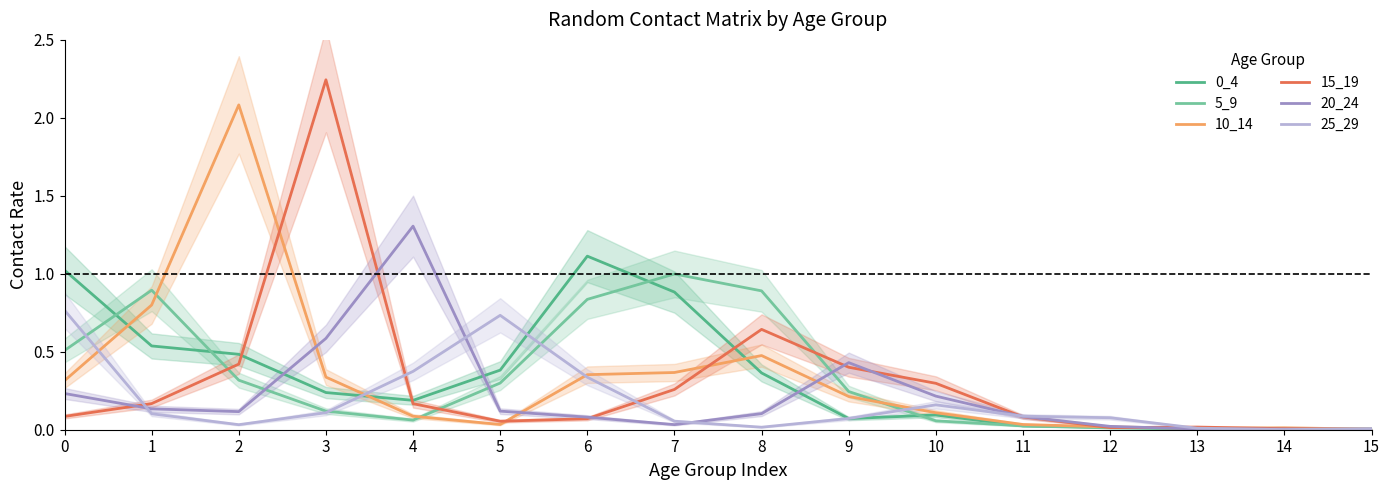

The 25_29 series shows 0.1 at 11. True or false?

True